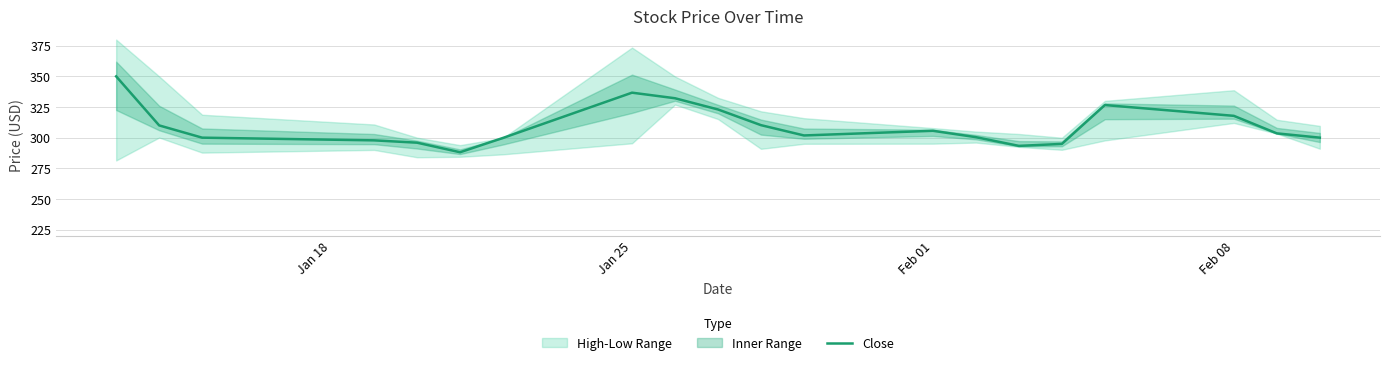

Is it true that Close equals 336.7 at Jan 25?

True